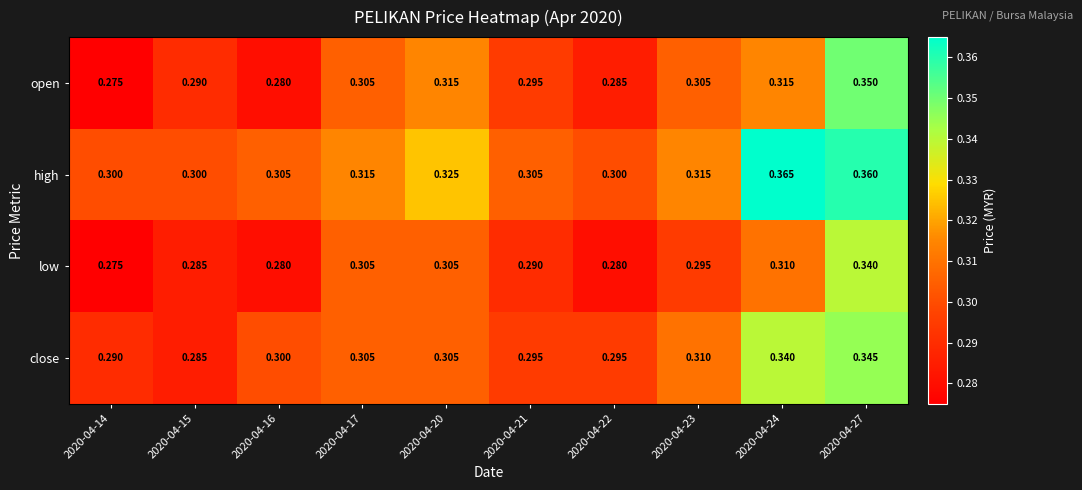

Which series has the widest spread of values?

open